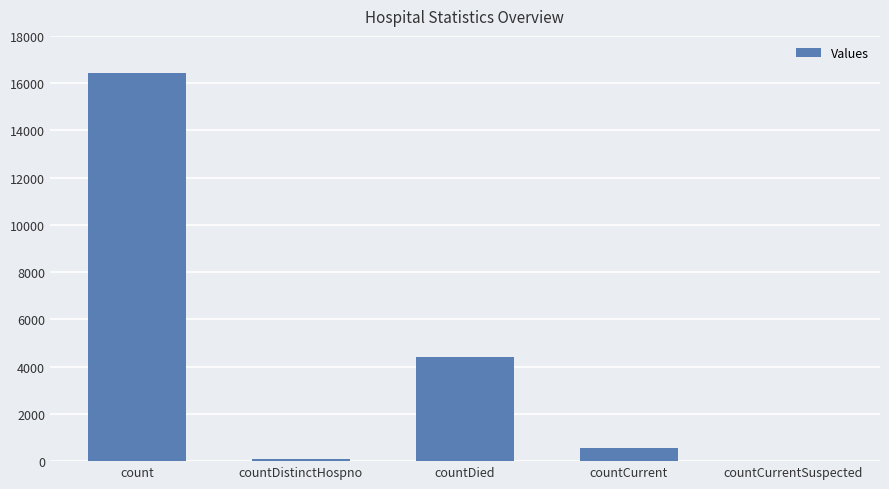

What is the maximum value shown in the chart?

16414